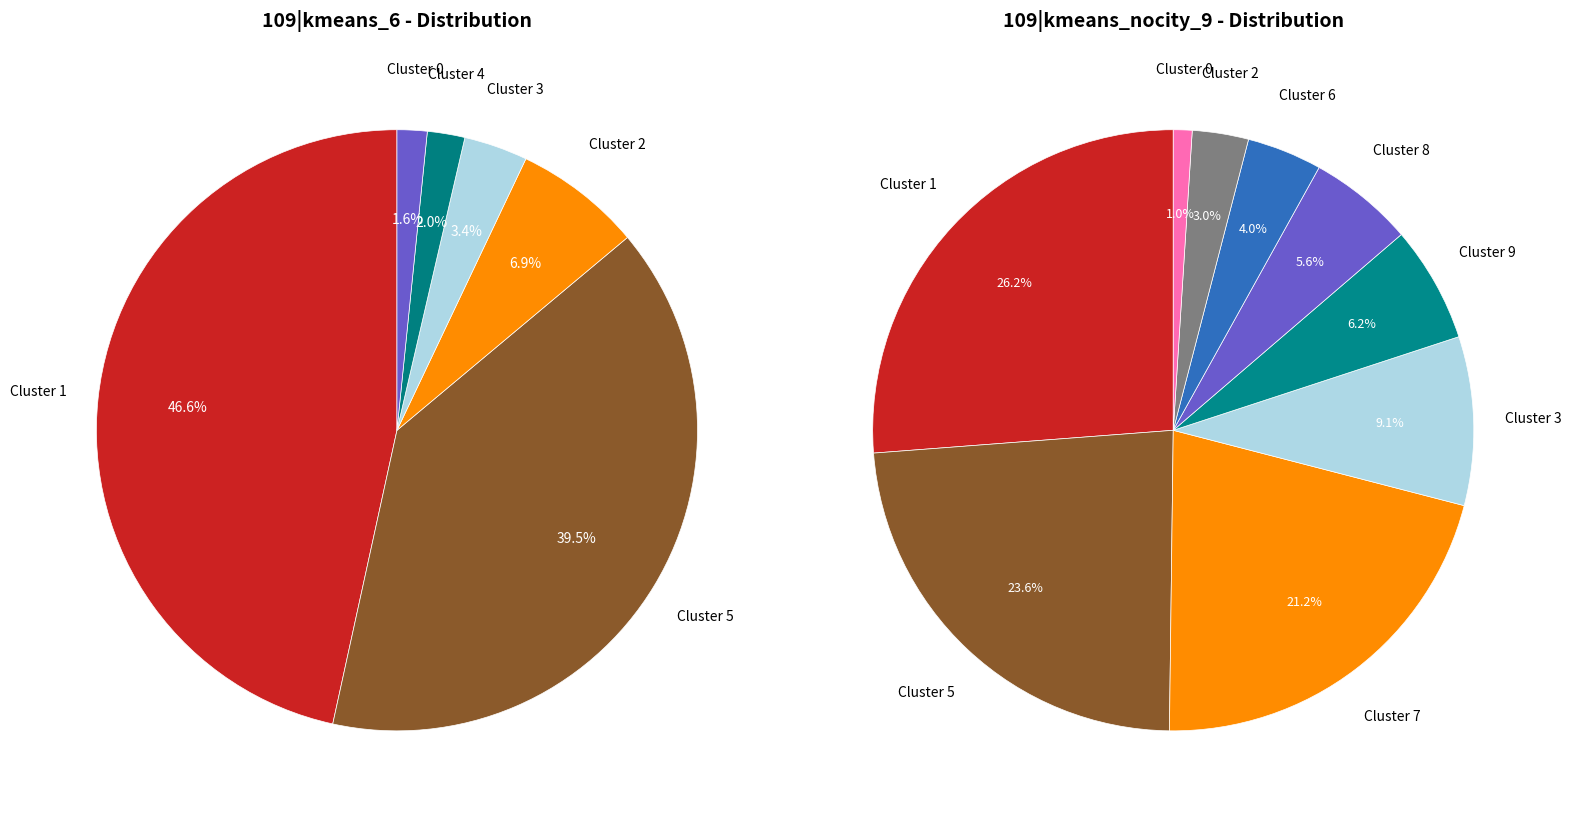

The 4 slice represents 1% of the pie. True or false?

False